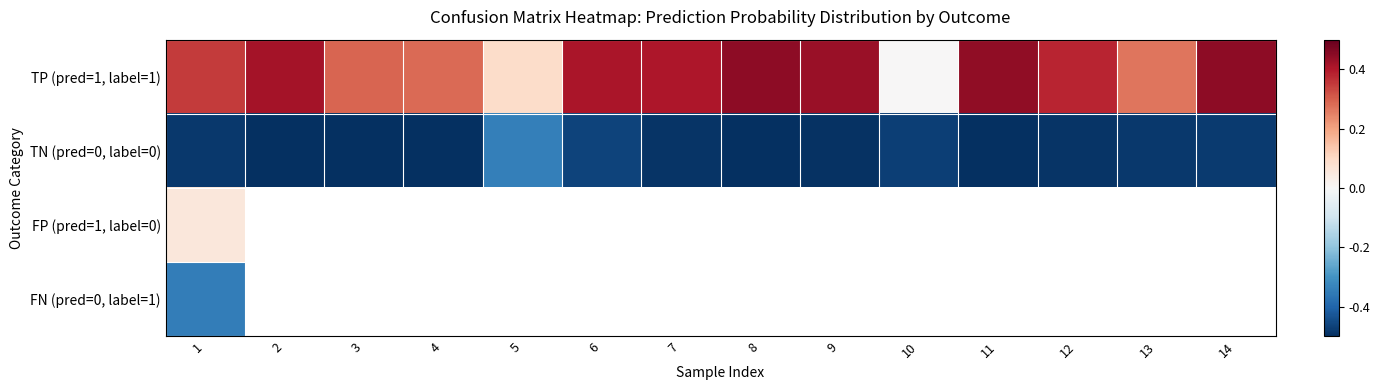

What is the maximum value for FN (pred=0, label=1)?

-0.3